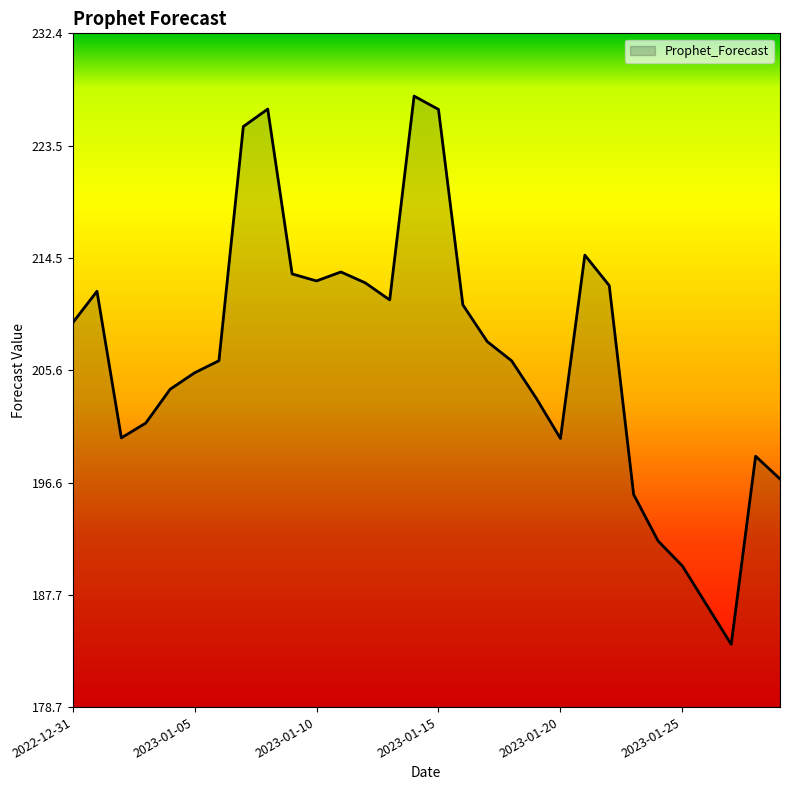

How many series are shown in this chart?

1